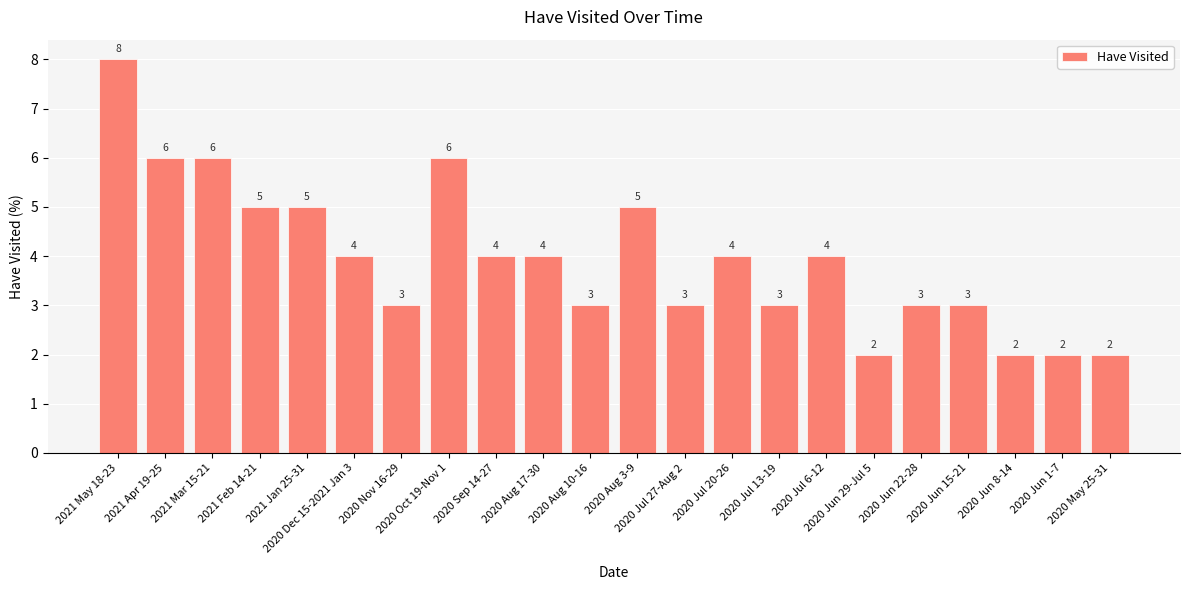

The value at 2020 Oct 19-Nov 1 is 2. True or false?

False